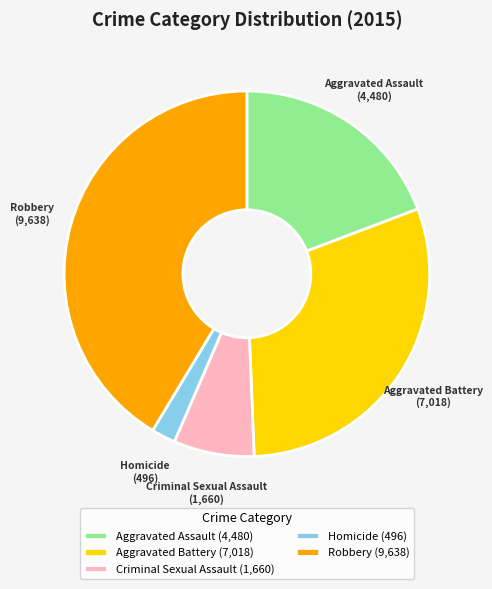

Between Aggravated Battery and Robbery, which is larger?

Robbery